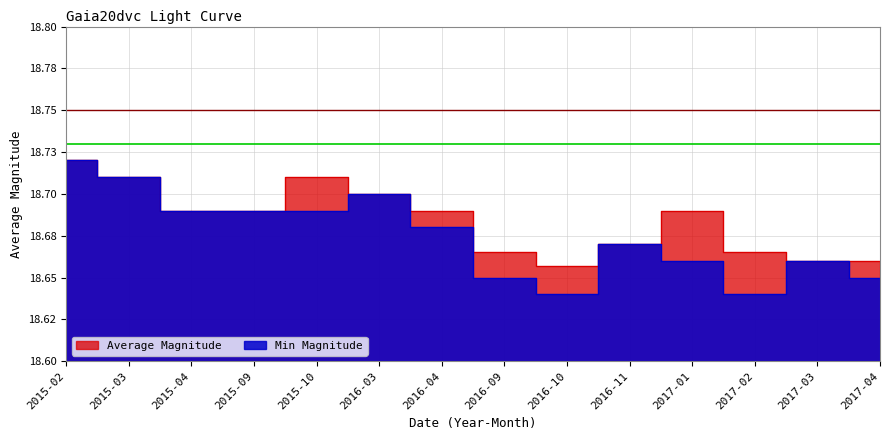

True or false: Average Magnitude has more than 1 points higher than both neighbors.

True